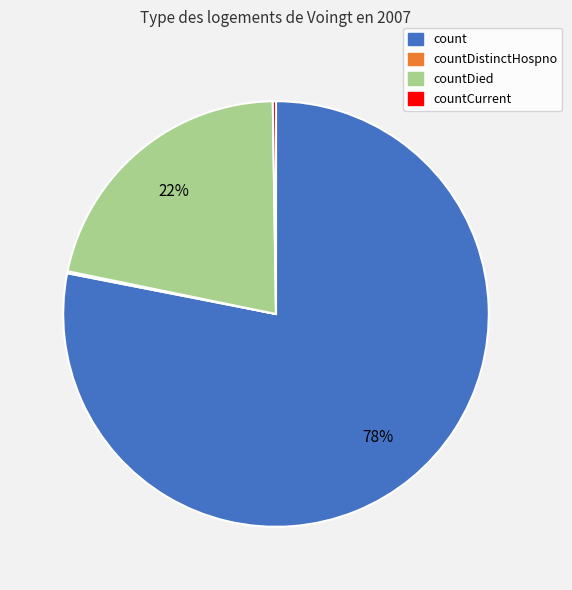

To the nearest percent, what is the average slice percentage?

25%